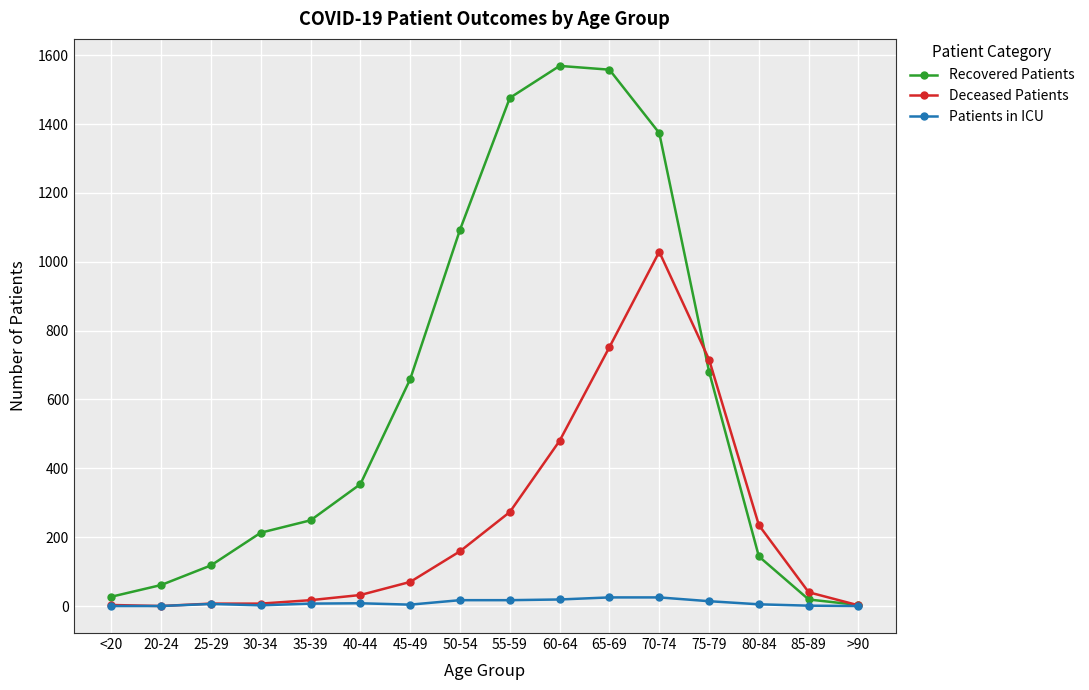

Where is Deceased Patients nearest to the value 514?

60-64